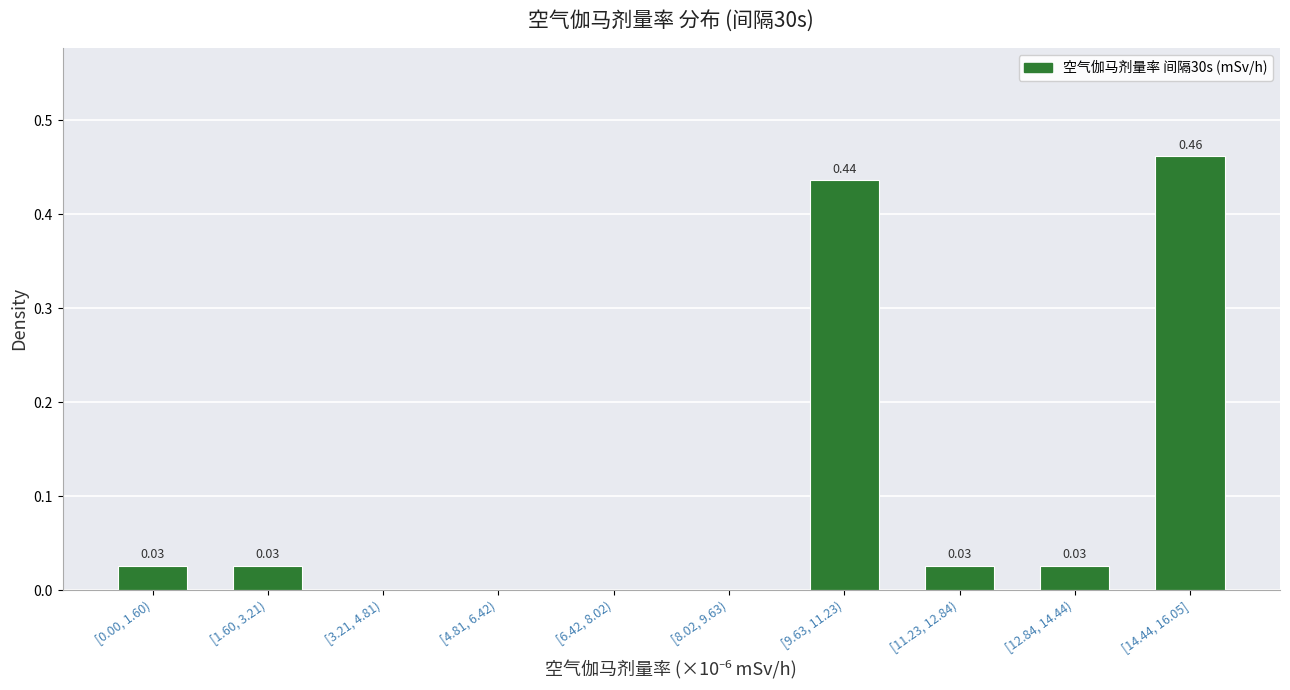

What is the change in value from [1.60, 3.21) to [9.63, 11.23)?

+0.4